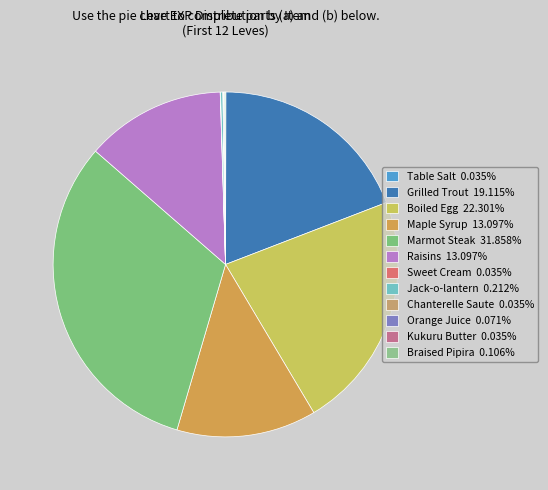

How many slices are in this pie chart?

12